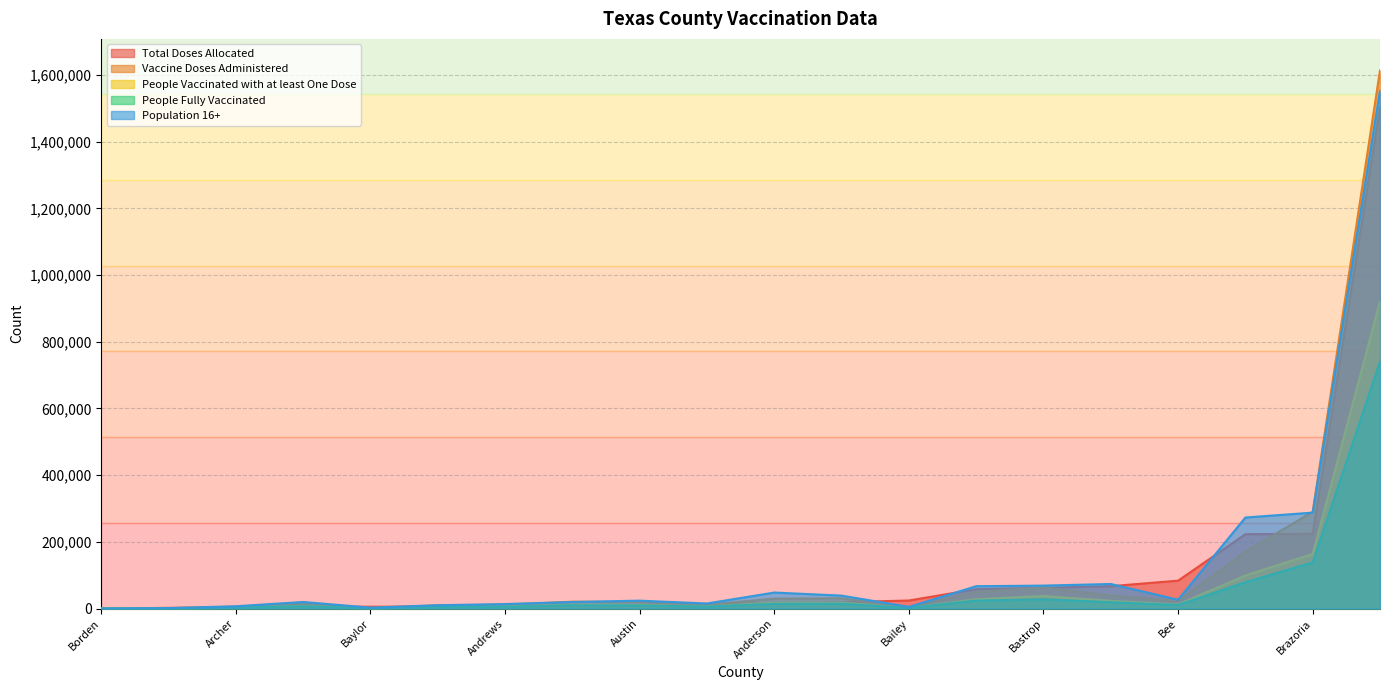

Which series has the largest total across all categories?

Population 16+